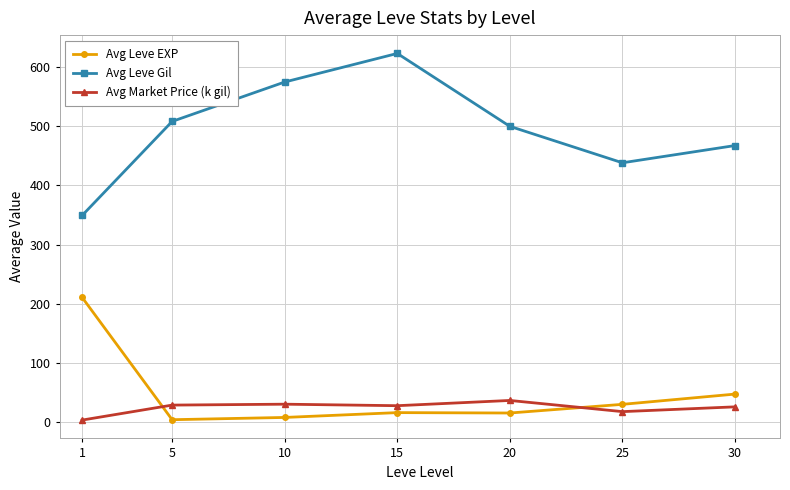

At 20, list the series in order from largest to smallest.

Avg Leve Gil, Avg Market Price (k gil), Avg Leve EXP